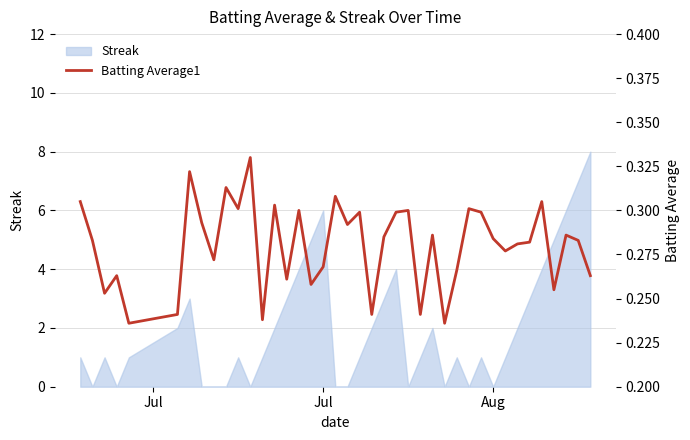

What is the greatest value displayed?

0.3